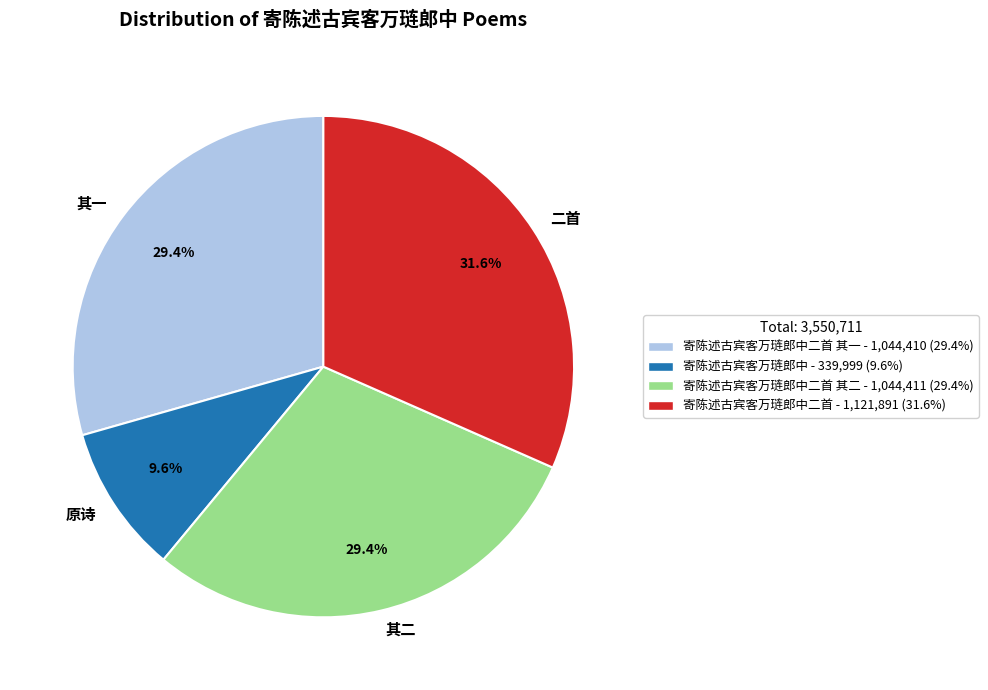

Does 其二 account for over 50% of the chart?

No